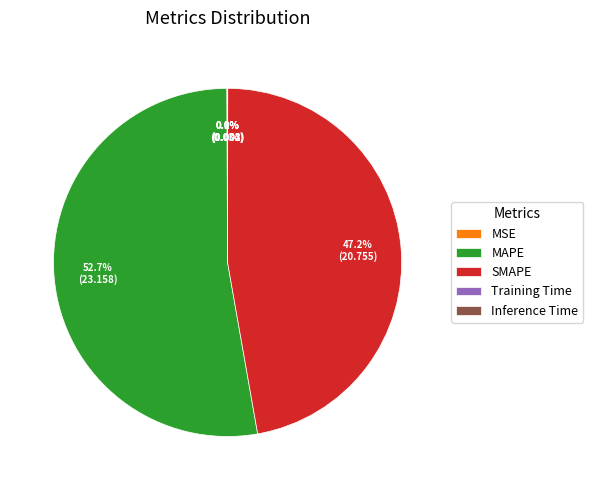

Does any single category account for the majority?

Yes